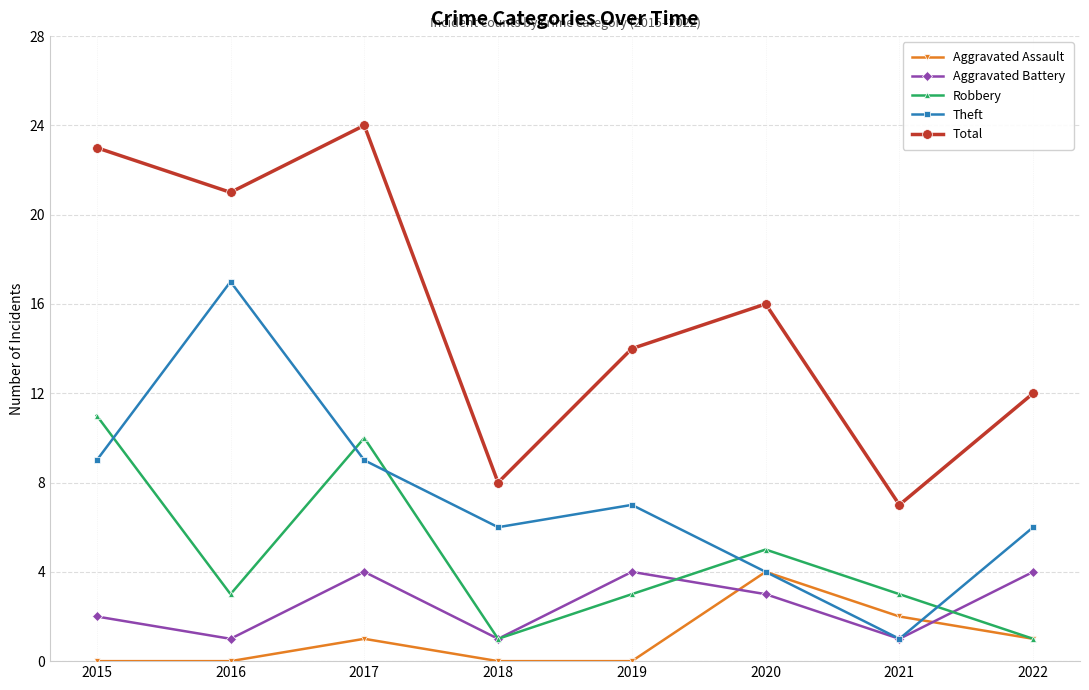

Is the value of Aggravated Assault at 2016 greater than the value of Total at 2015?

No